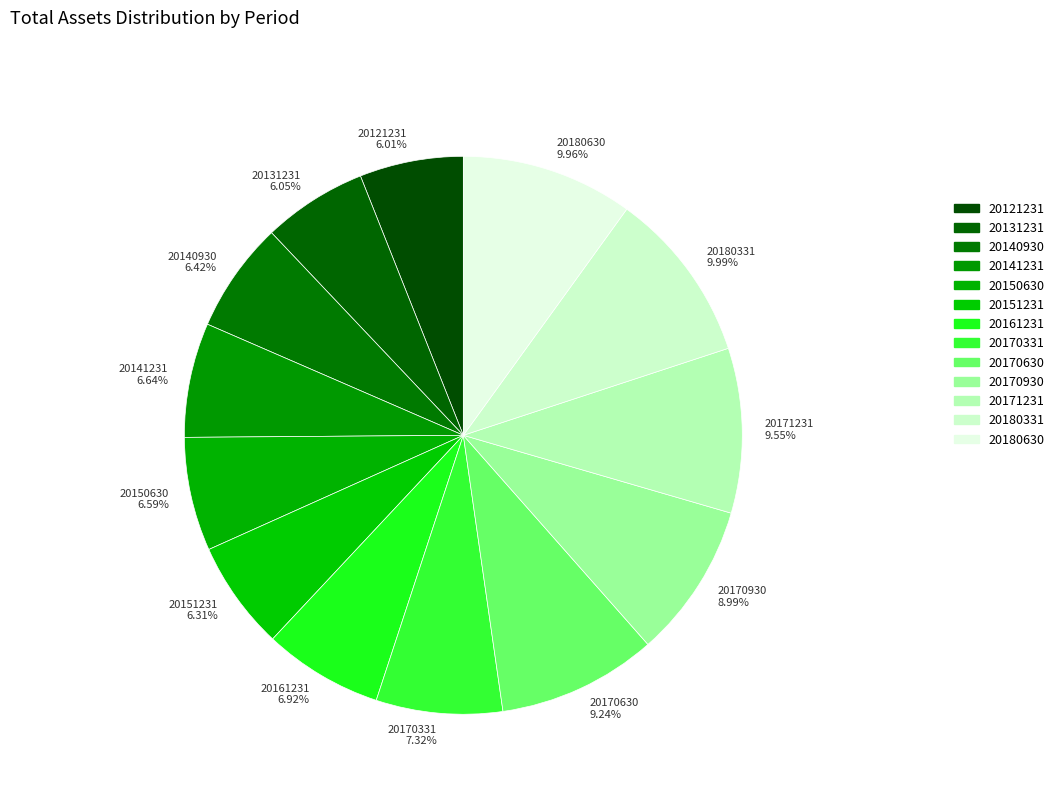

Does any single category account for the majority?

No